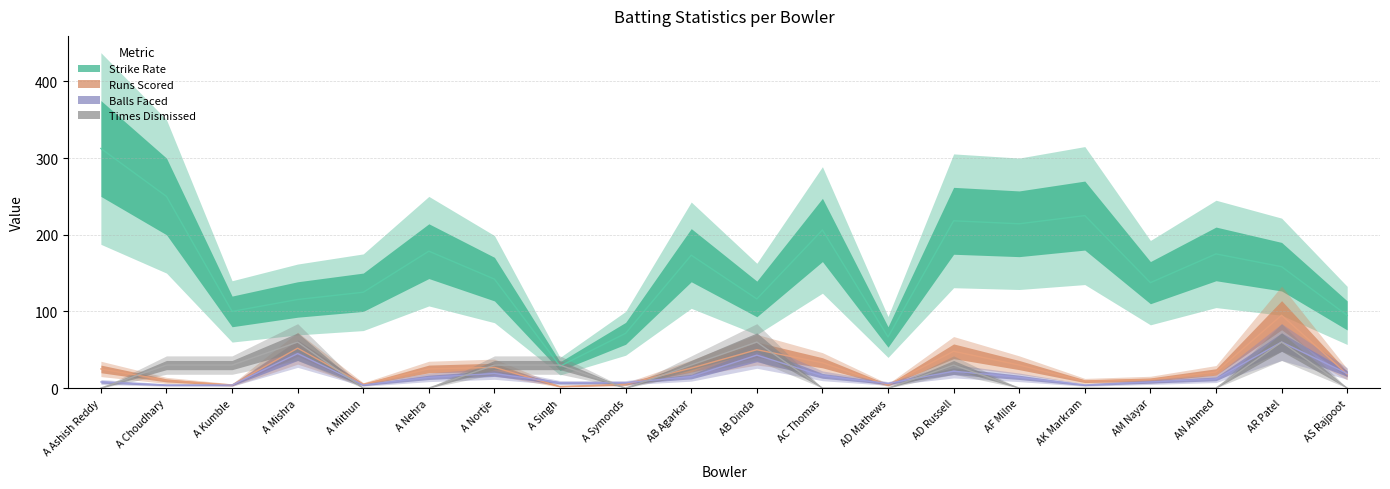

Which label corresponds to the smallest value in the chart?

A Ashish Reddy